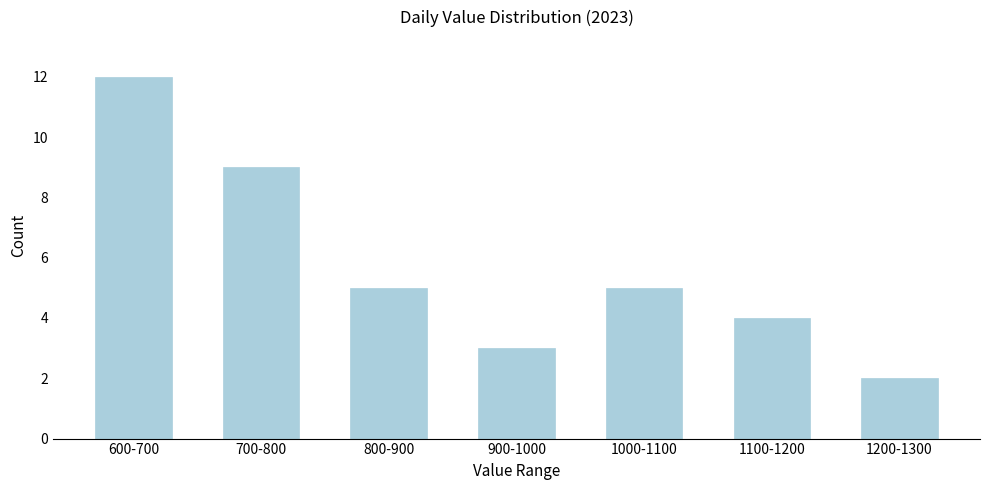

Reading right to left, list all the values displayed in this chart.

1200-1300=2	1100-1200=4	1000-1100=5	900-1000=3	800-900=5	700-800=9	600-700=12